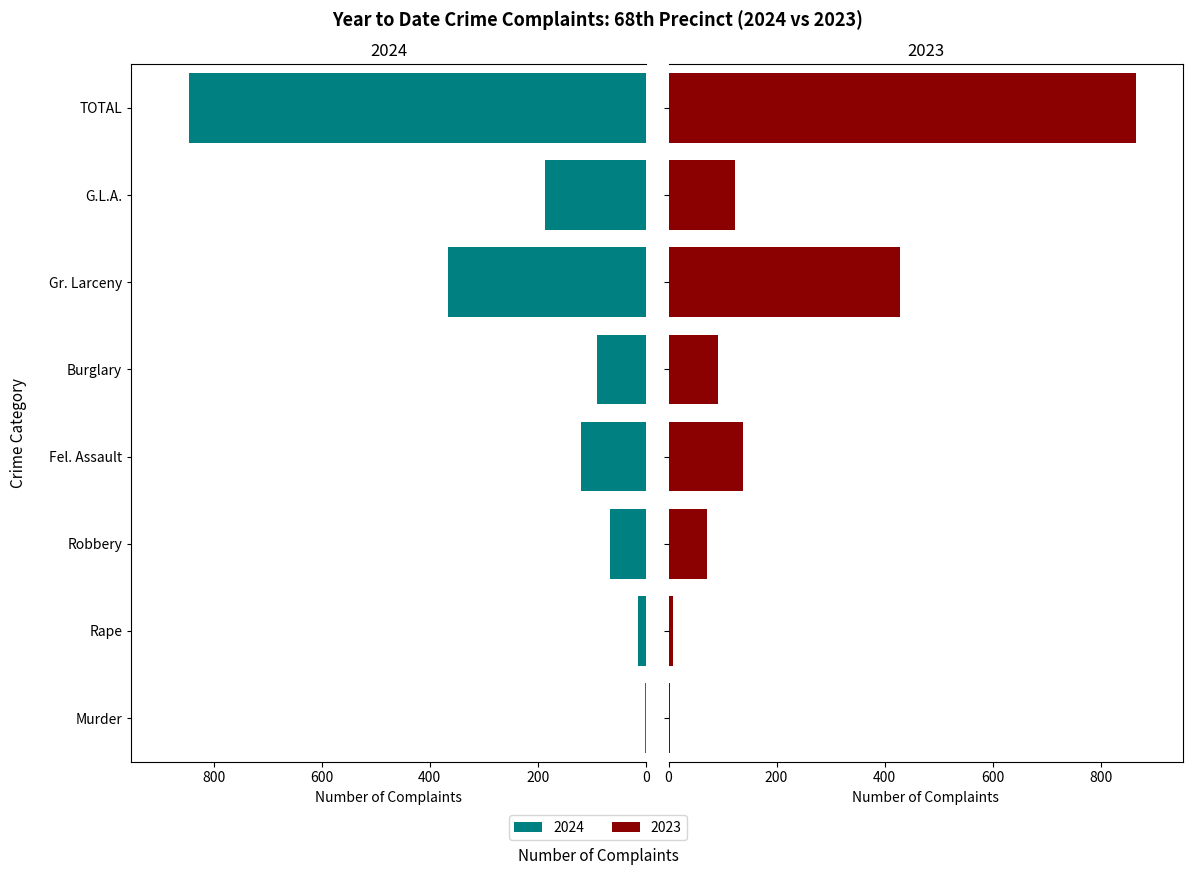

How many data points in 2023 (top) are above 124?

3